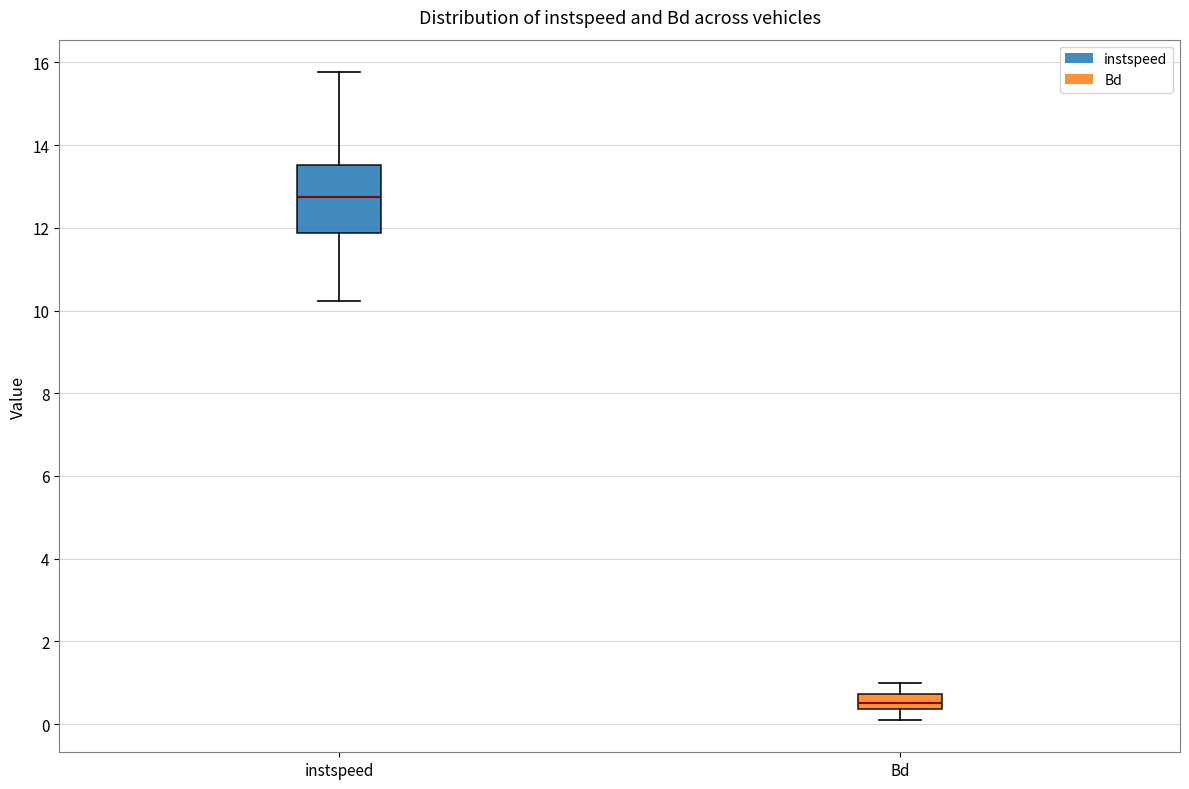

Reading left to right, read every box against the y-axis: the position of its median line, the range the box covers, and the ends of its whiskers. The values are not printed on the chart, so give them approximately, as read against the axis.

instspeed: median 12.8, box 11.8 to 13.6, whiskers 10.2 to 15.8
Bd: median 0.4 (inside the box), box 0.4 to 0.8, whiskers 0.2 to 1.0